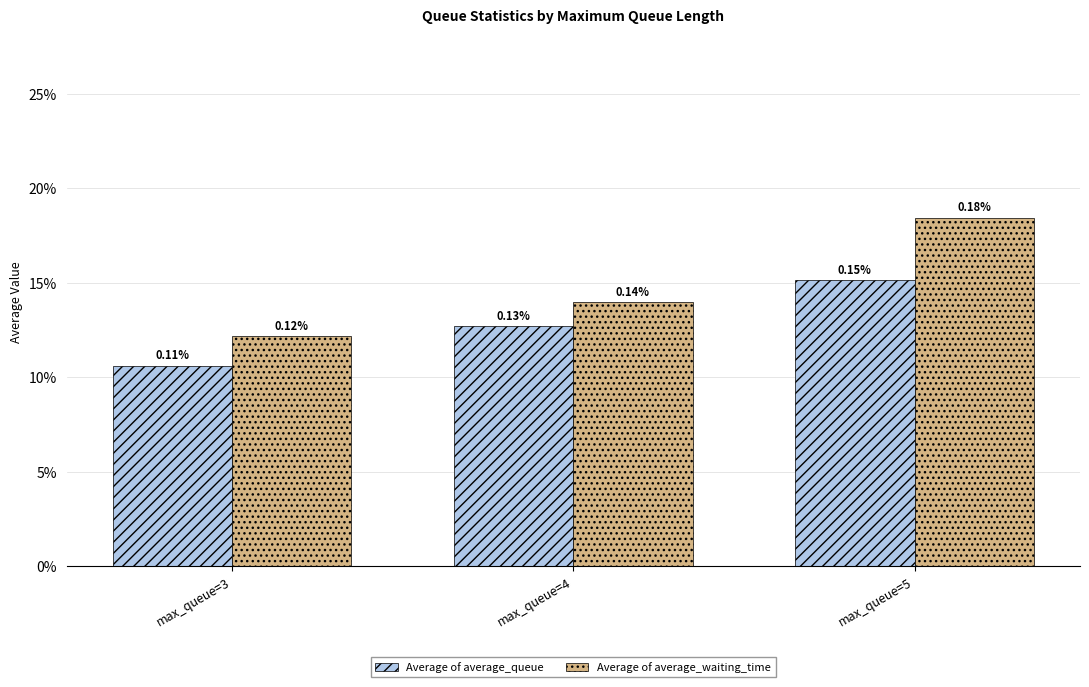

The Average of average_queue series shows 0.2 at max_queue=5. True or false?

True